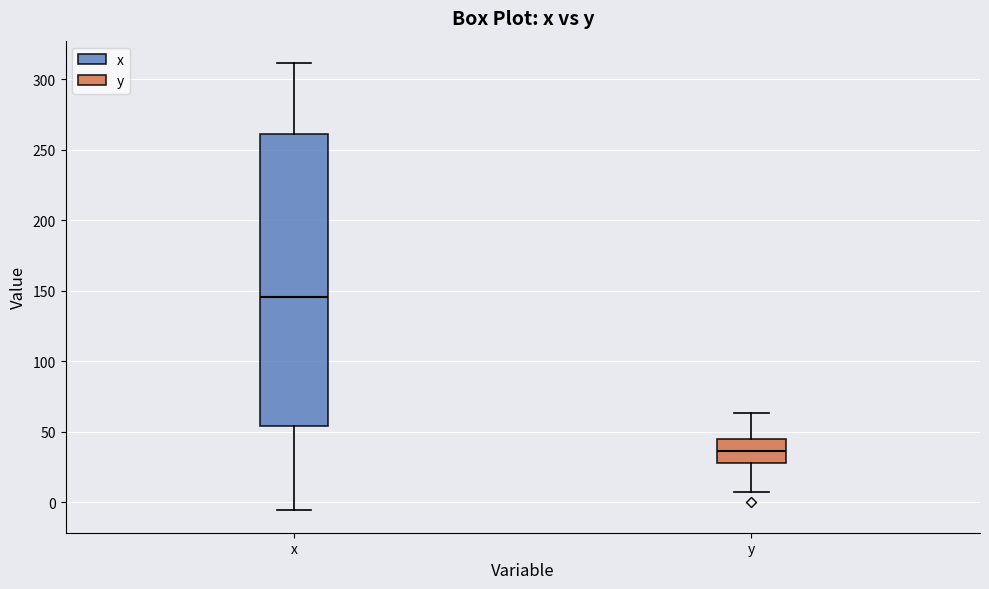

Reading left to right, read every box against the y-axis: the position of its median line, the range the box covers, and the ends of its whiskers. The values are not printed on the chart, so give them approximately, as read against the axis.

x: median 145, box 55 to 260, whiskers -5 to 310
y: median 35, box 30 to 45, whiskers 10 to 65